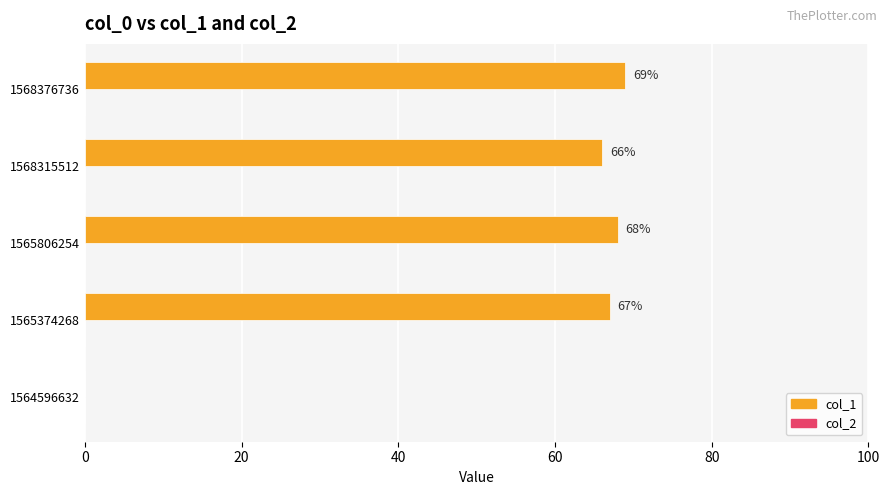

What is the maximum value shown in the chart?

69